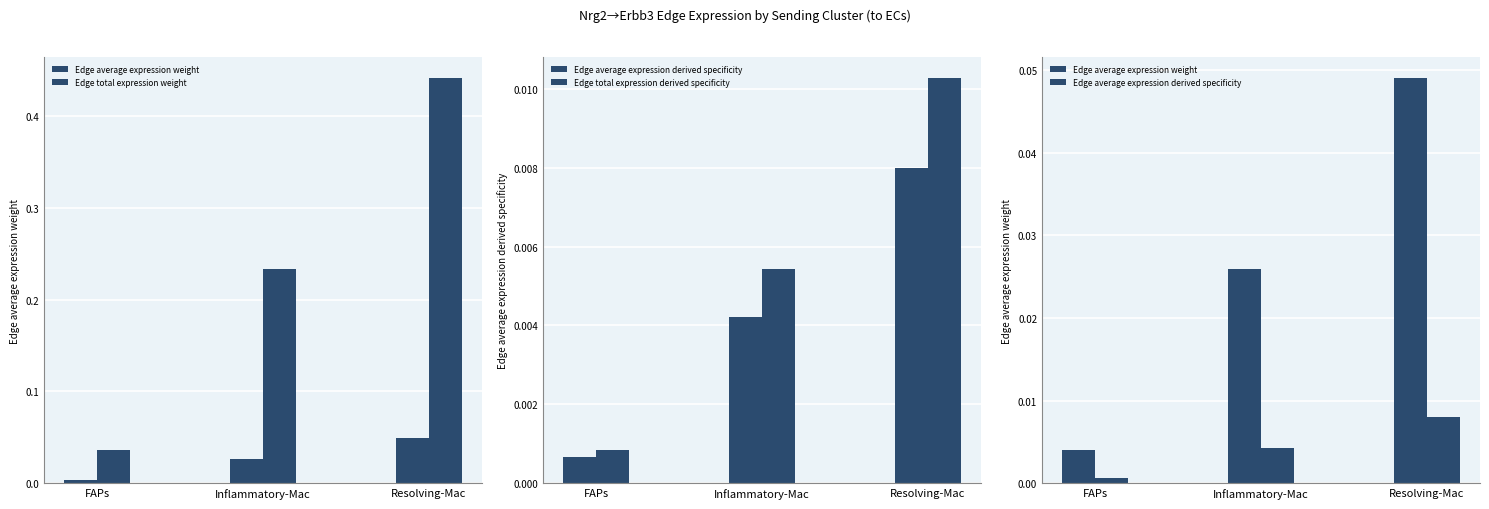

How many categories are shown in the chart?

3